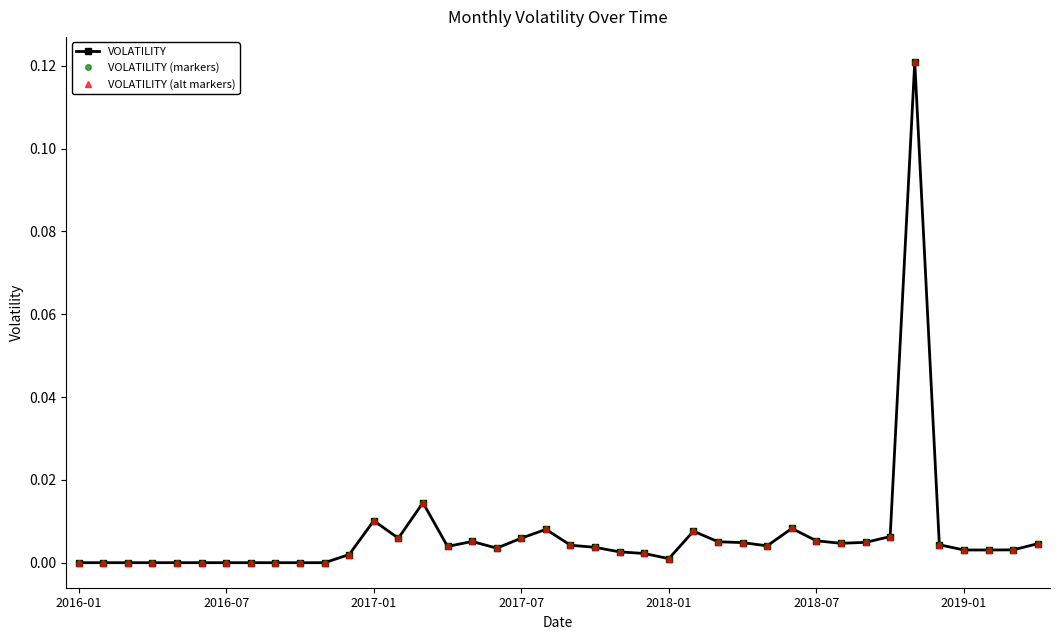

Which series has the largest range (max minus min)?

VOLATILITY